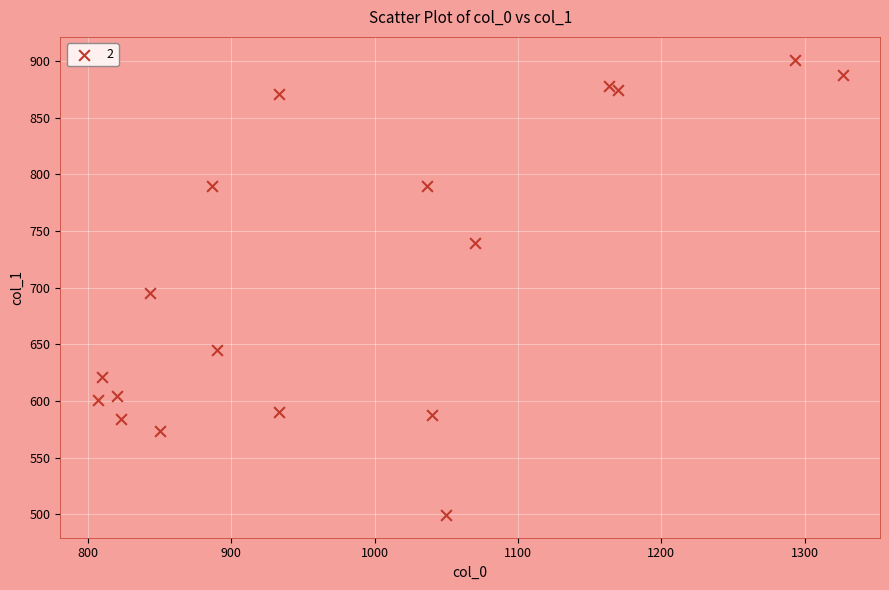

What is the range of Y values (max minus min)?

401.6